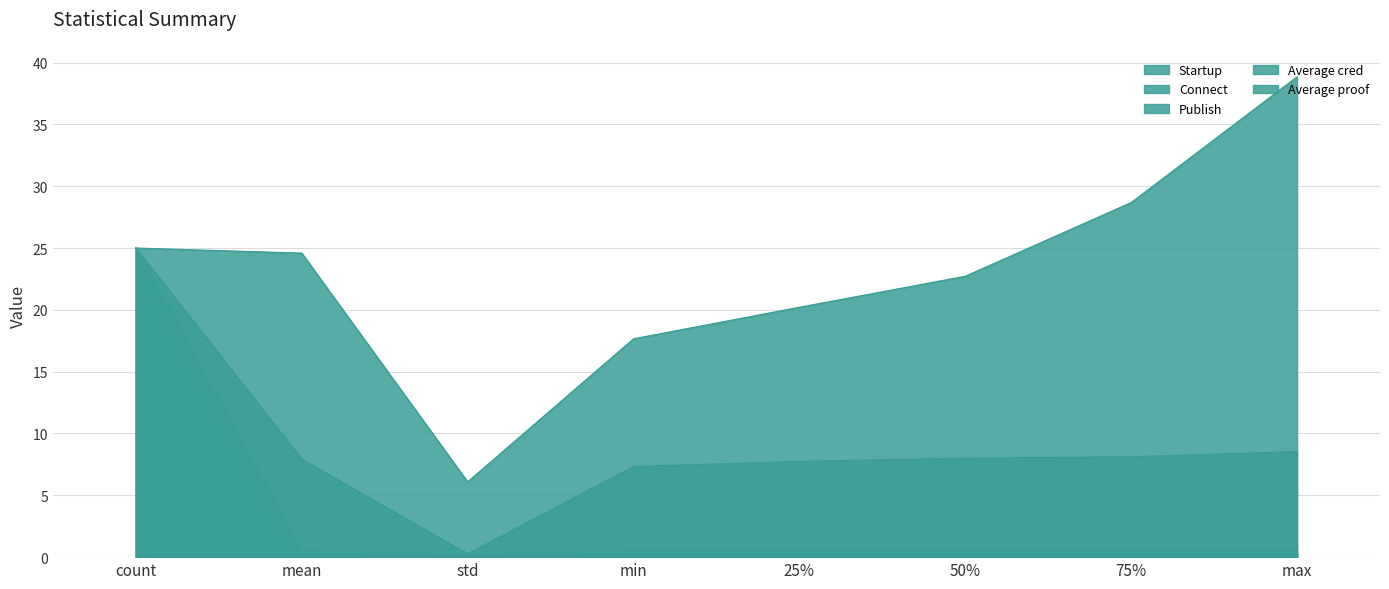

In Connect, how many points are lower than both neighbors (excluding endpoints)?

1